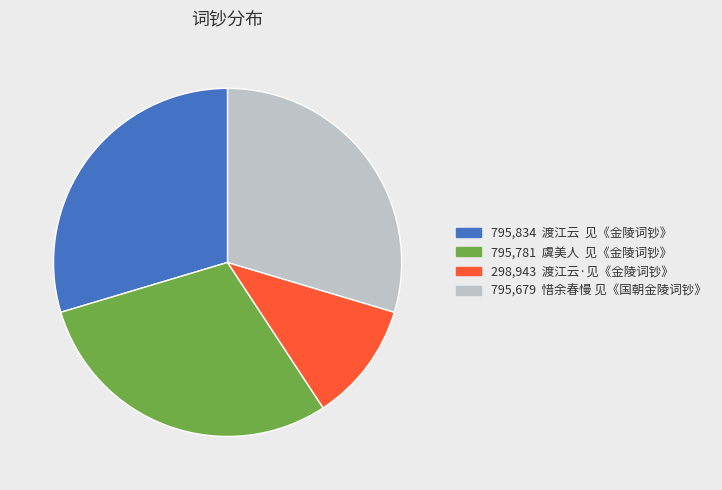

How many segments does this pie chart have?

4